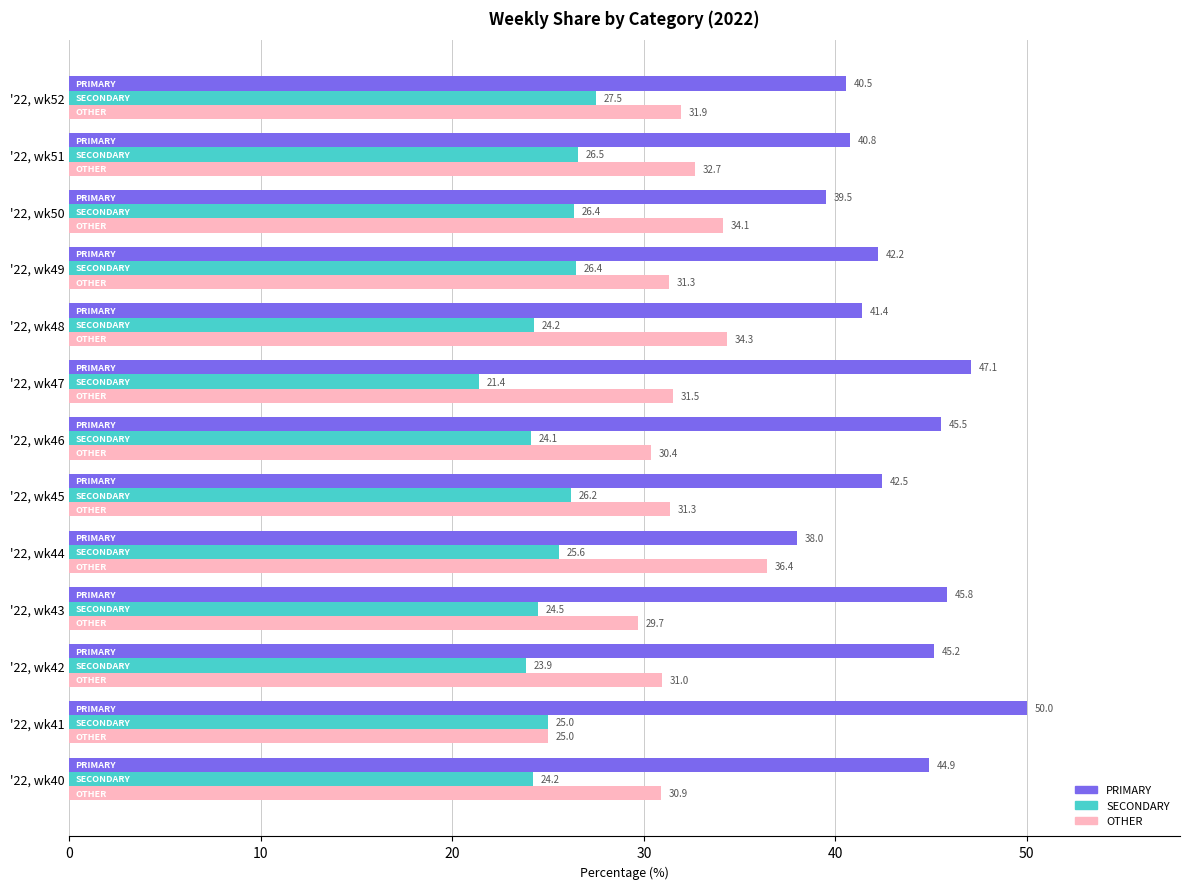

The value of OTHER at '22, wk42 is 51.3. True or false?

False